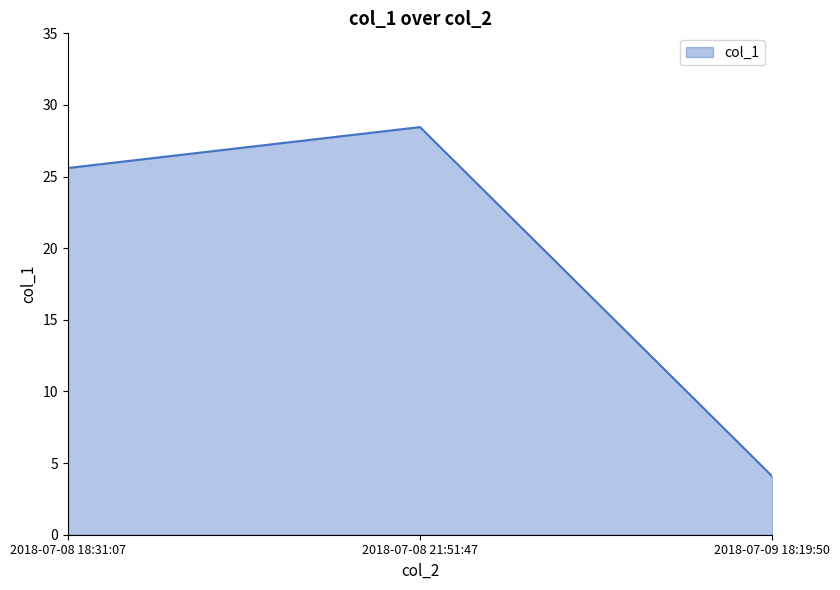

Reading left to right, list all the values displayed in this chart.

2018-07-08 18:31:07=25.6	2018-07-08 21:51:47=28.5	2018-07-09 18:19:50=4.1